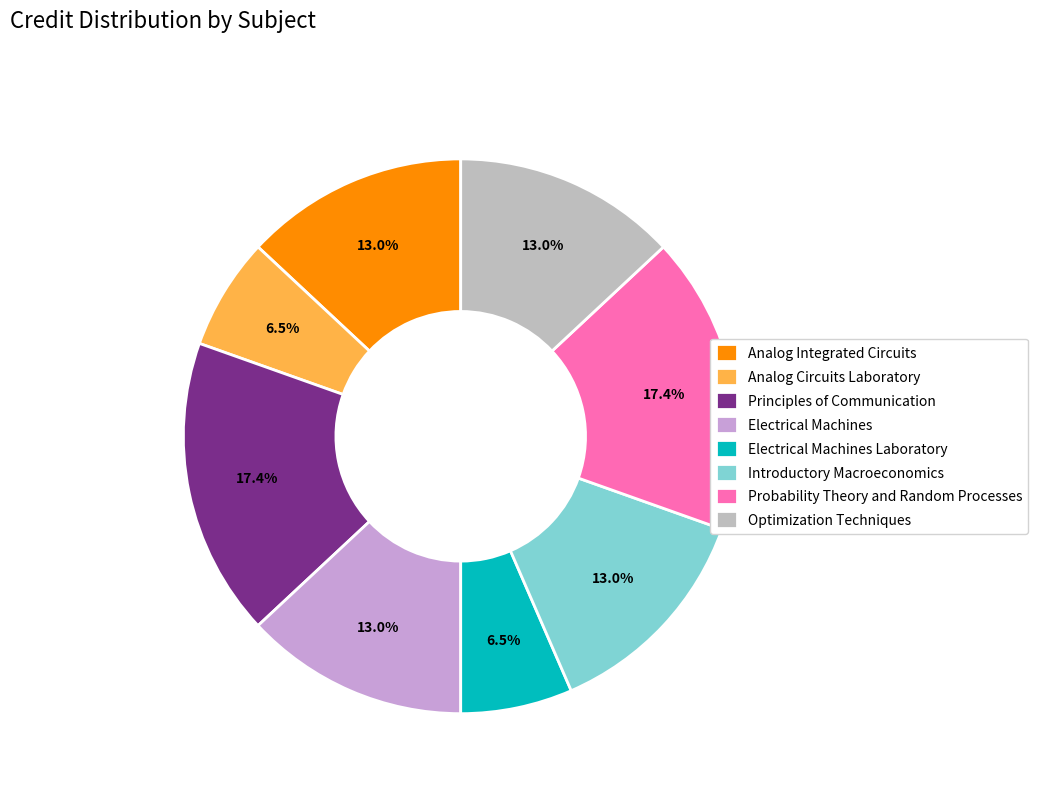

Combined, what portion of the pie is Electrical Machines and Introductory Macroeconomics?

26.1%